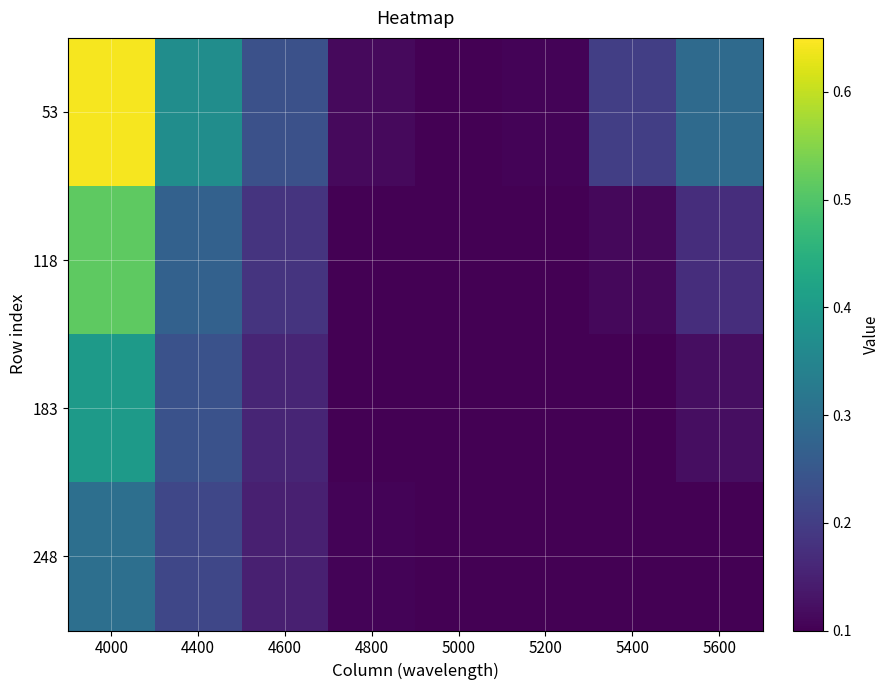

How many distinct data groups are displayed?

4